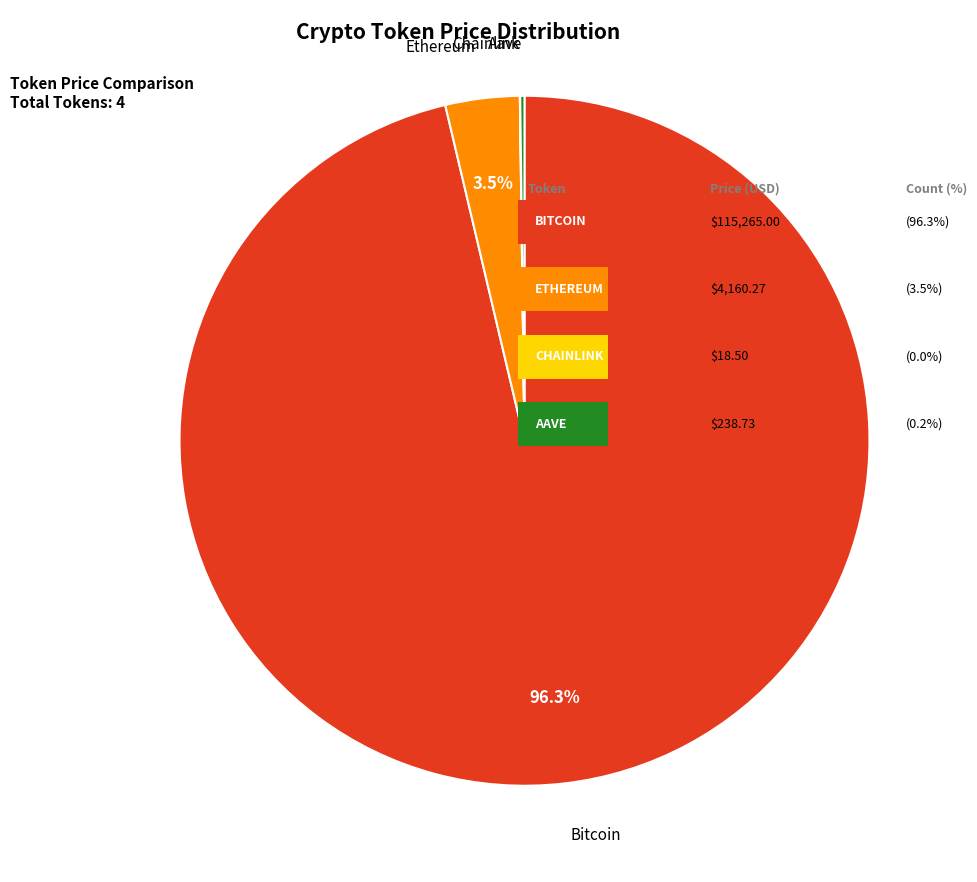

Is there a majority slice in this chart?

Yes